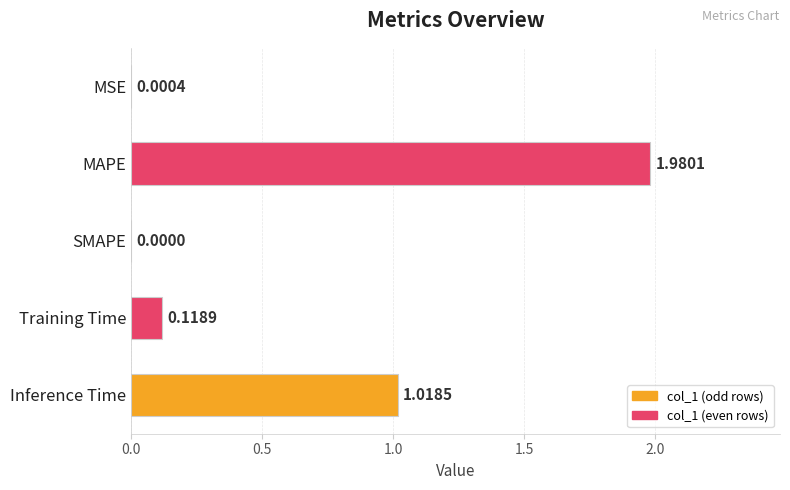

Between MAPE and Training Time, which is larger?

MAPE